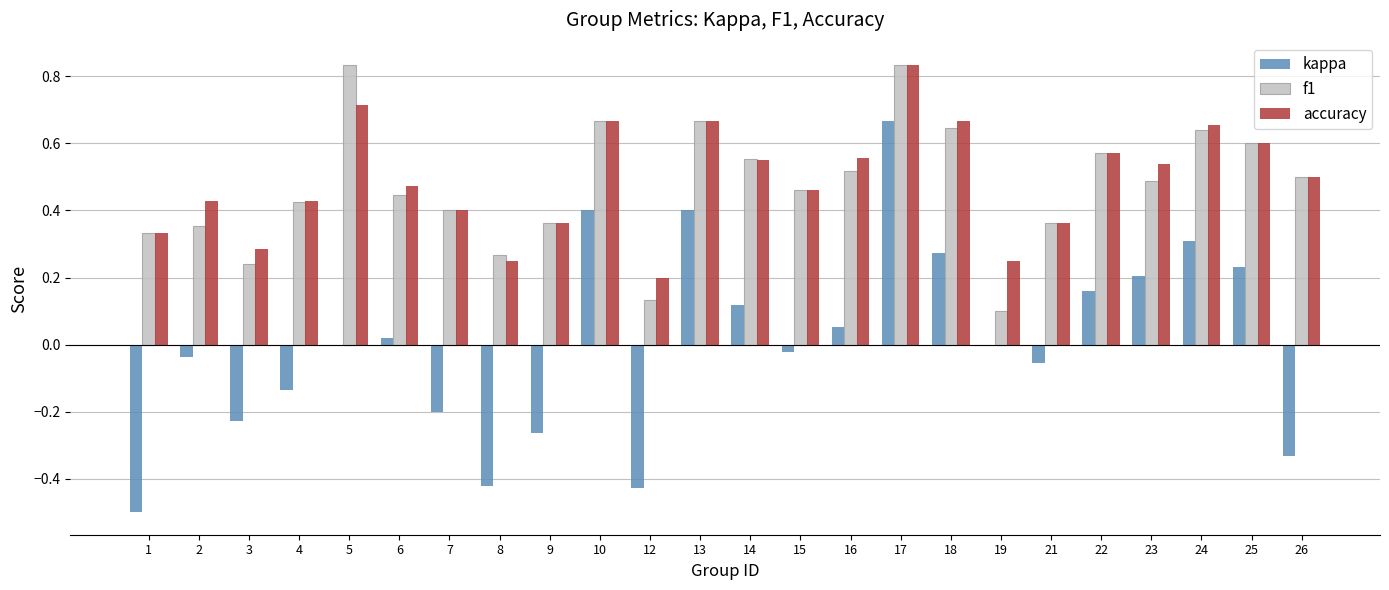

What are all the series names shown in the legend?

kappa, f1, accuracy